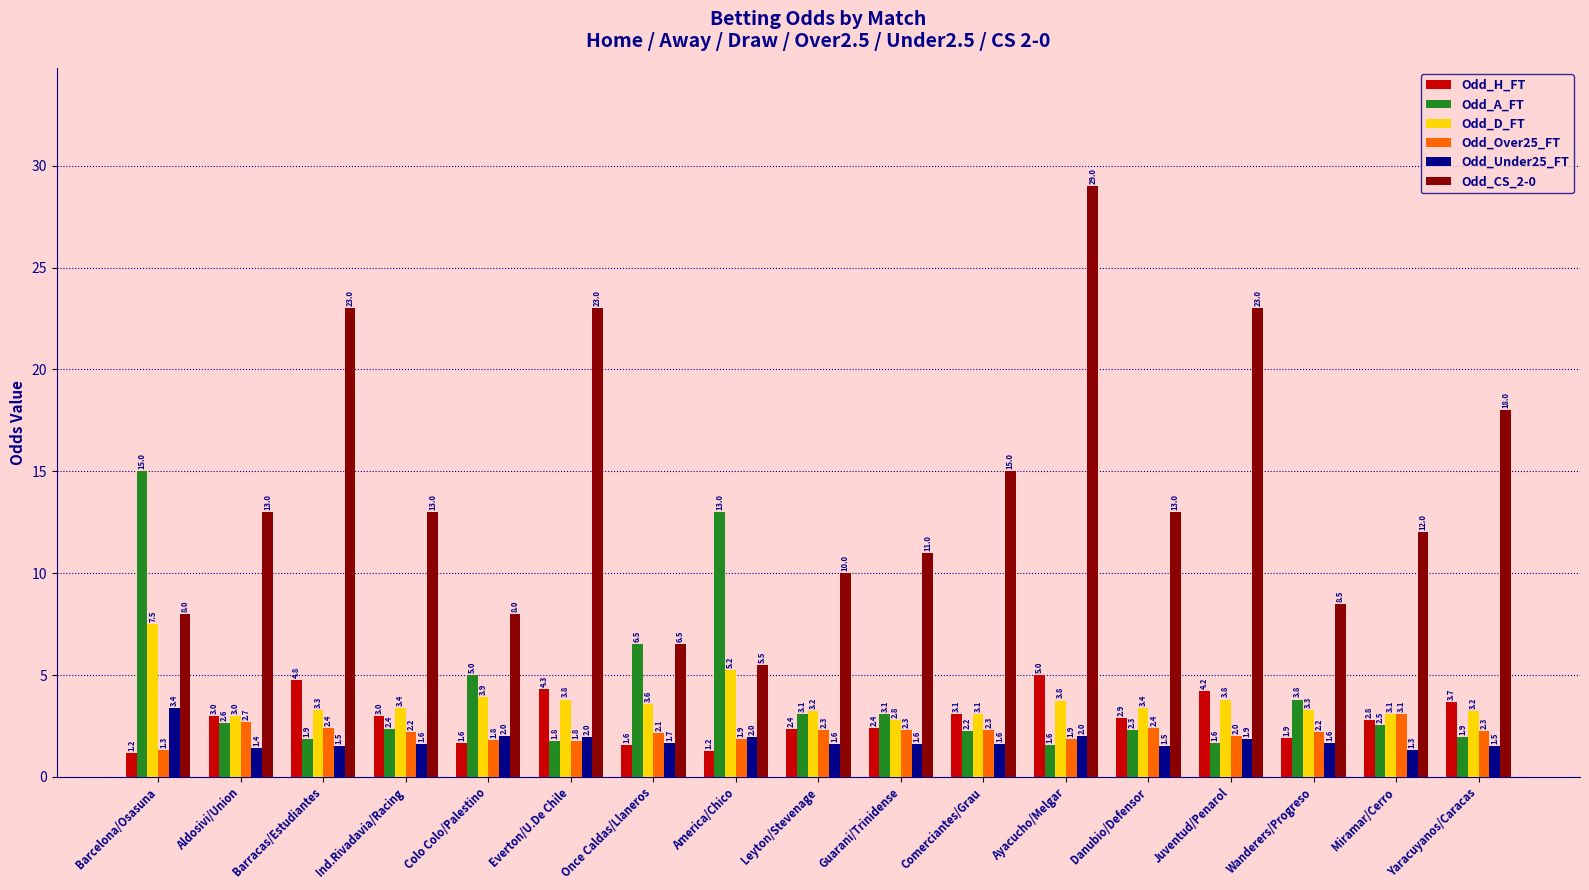

Which series changed the most between Ind.Rivadavia/Racing and Comerciantes/Grau?

Odd_CS_2-0